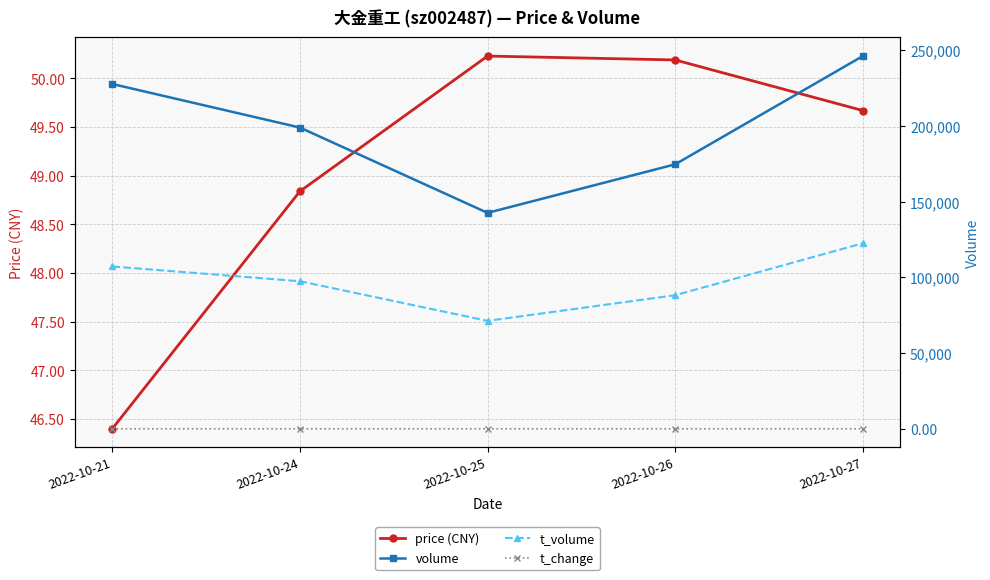

Which has a higher value, 2022-10-21 or 2022-10-24?

2022-10-24